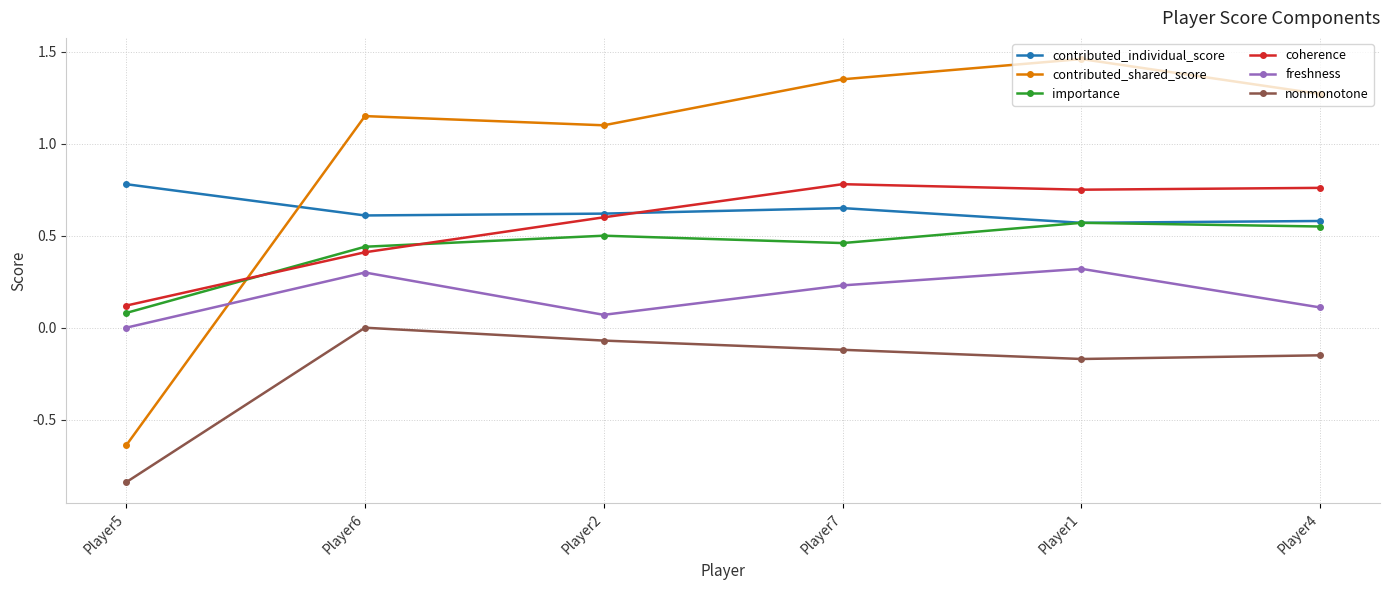

Which series has the widest spread of values?

contributed_shared_score